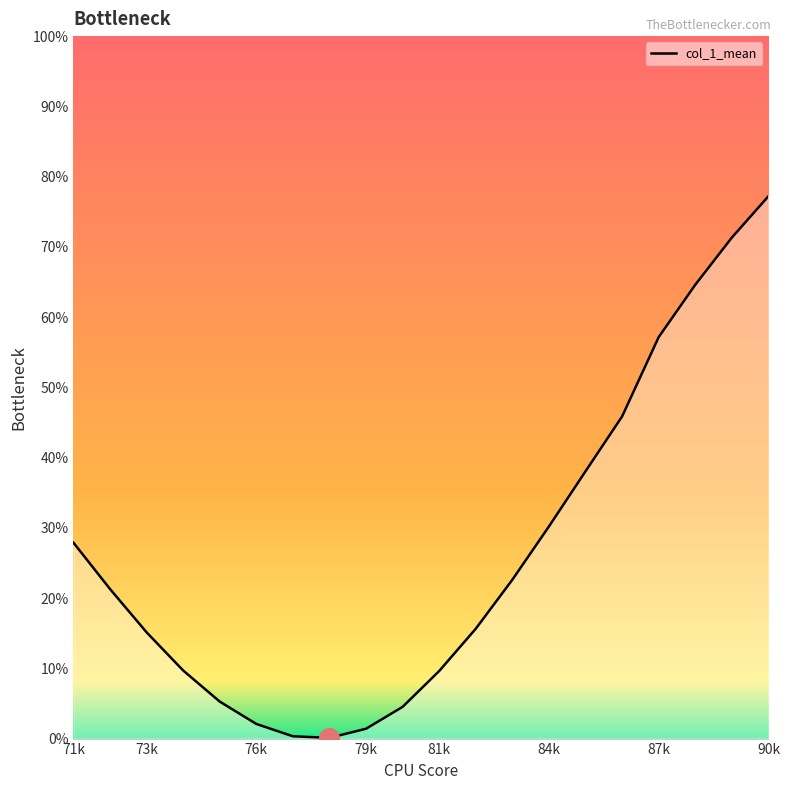

What is the maximum value shown in the chart?

77.2